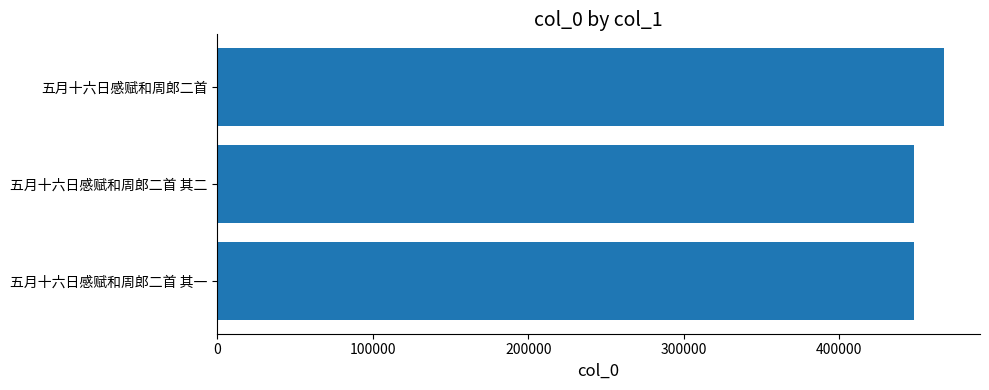

What is the change in value from 五月十六日感赋和周郎二首 其二 to 五月十六日感赋和周郎二首?

+18910